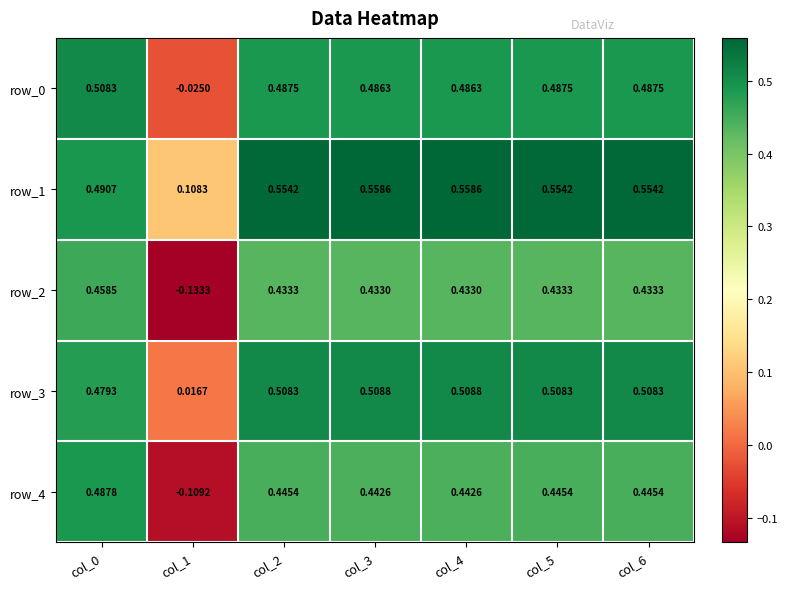

How many values in the row_0 series are below 0?

1